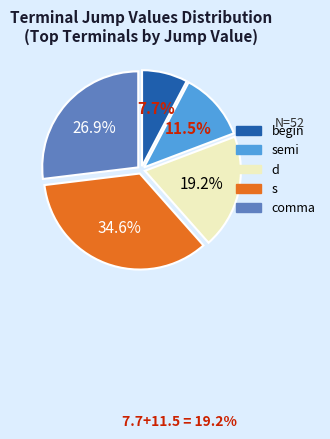

Is there any slice that represents more than half of the pie?

No